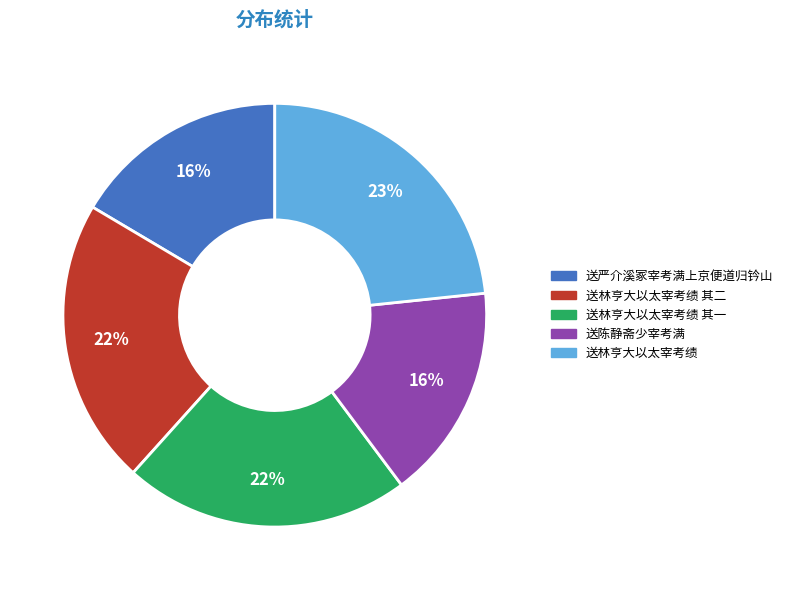

What is the largest slice in the pie chart?

送林亨大以太宰考绩